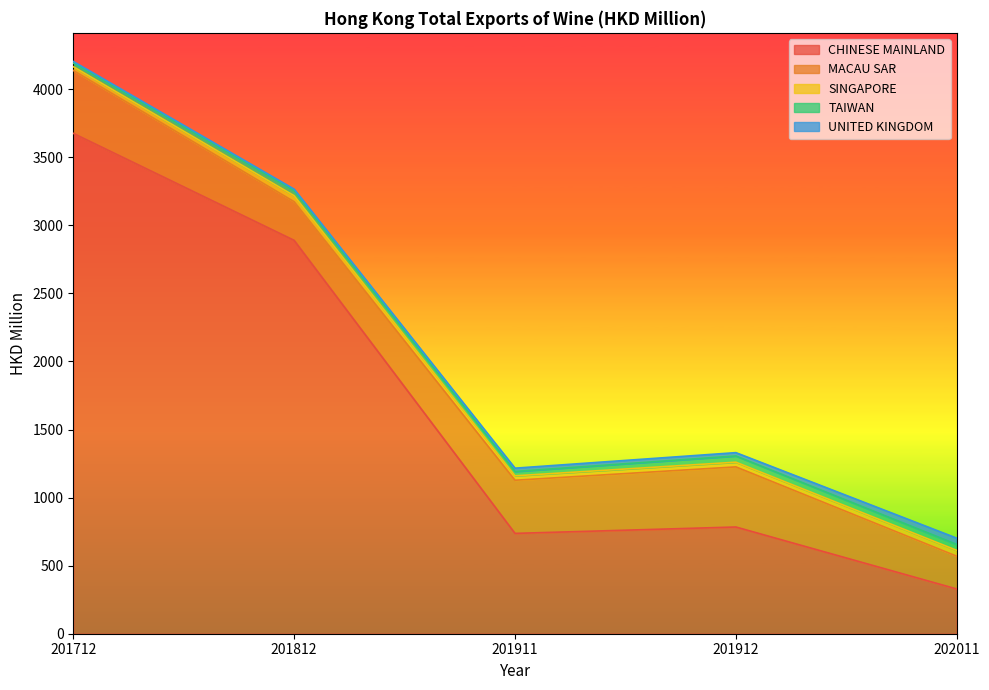

Which series changed the most between 201712 and 201911?

CHINESE MAINLAND